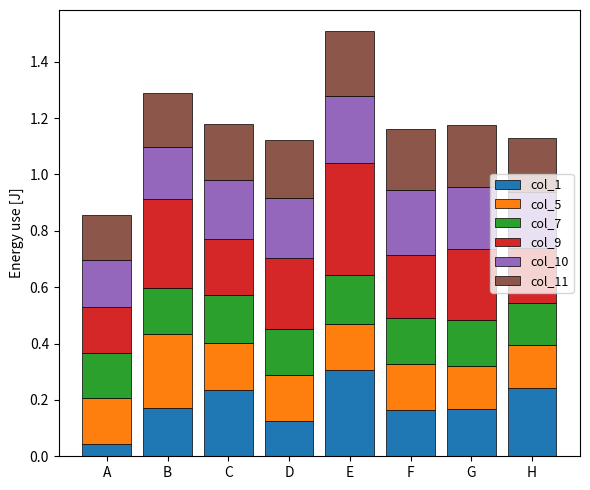

Which category has the highest value in the col_1 series?

E